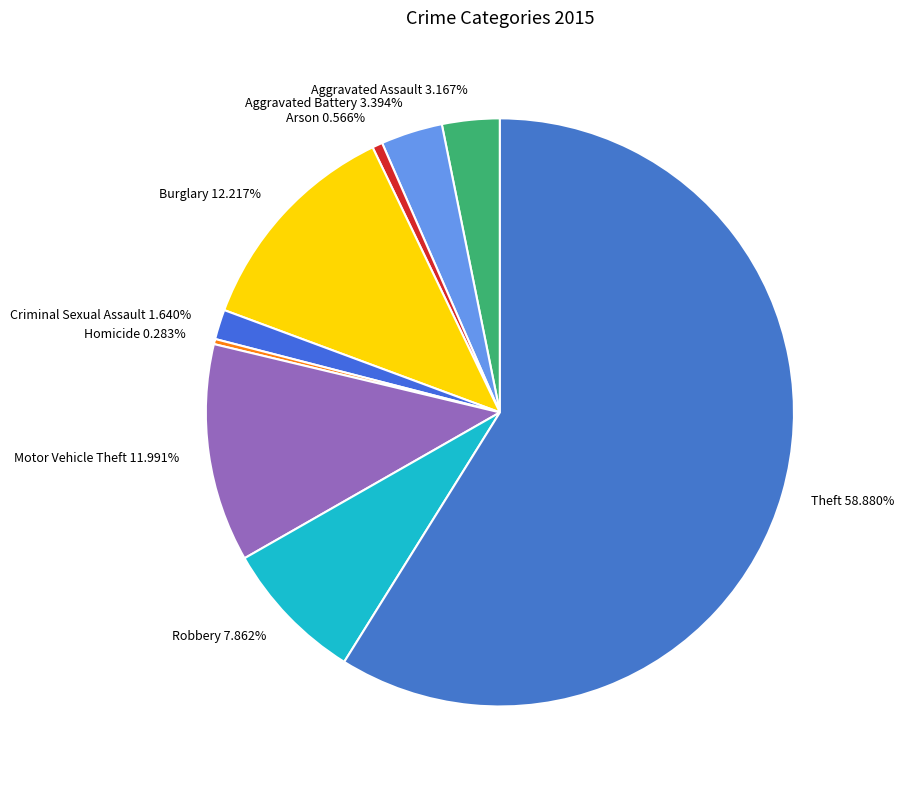

Is the sum of Aggravated Assault 3.167% and Motor Vehicle Theft 11.991% greater than half?

No